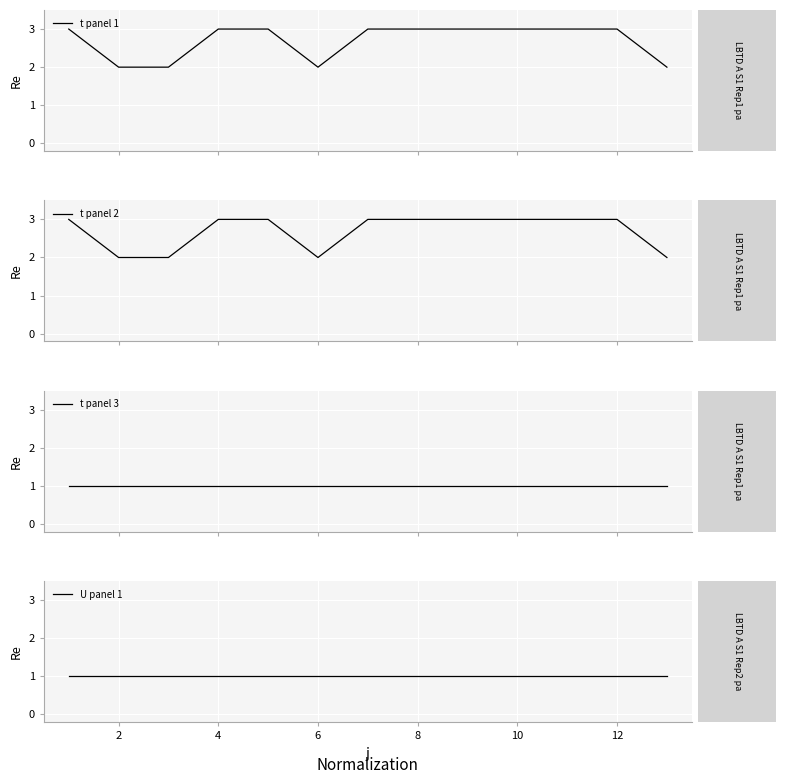

What is the minimum value for t panel 1?

2